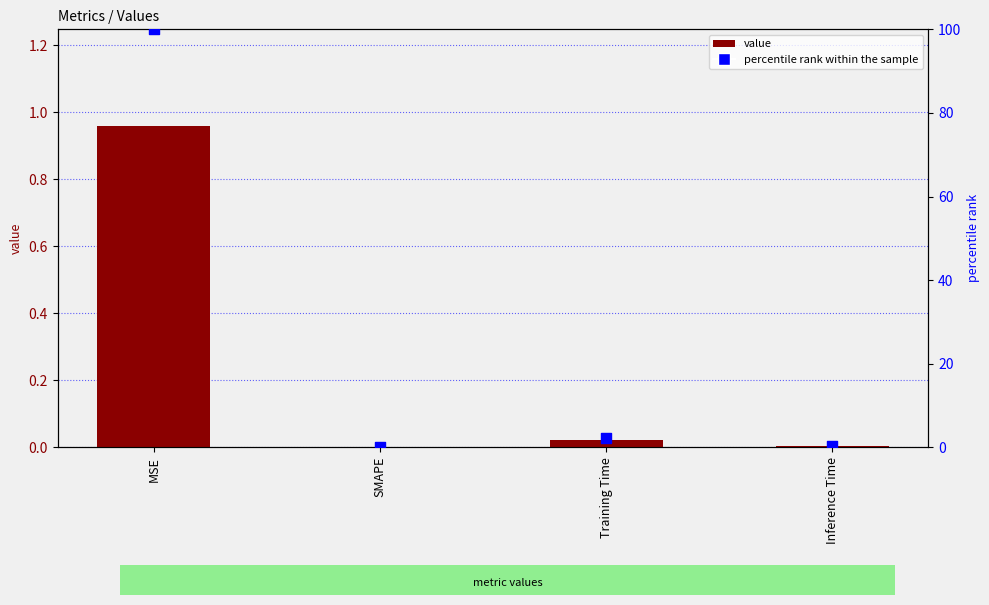

Is the value of value at SMAPE greater than the value of percentile rank within the sample at Training Time?

No